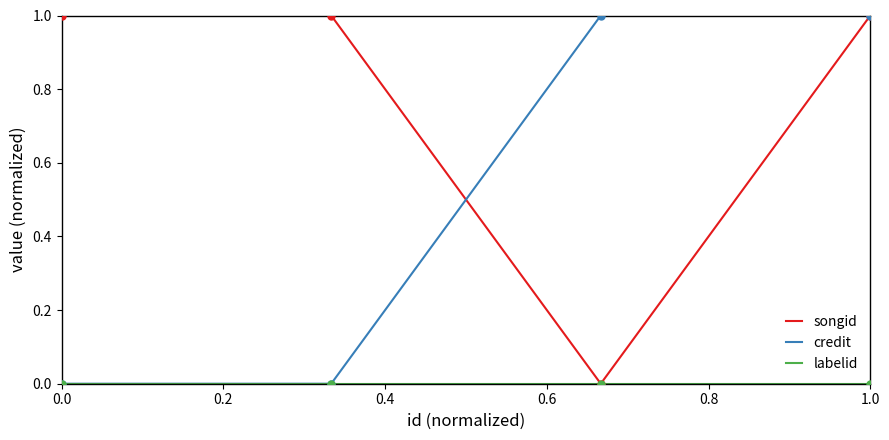

Which series has the largest total across all categories?

songid